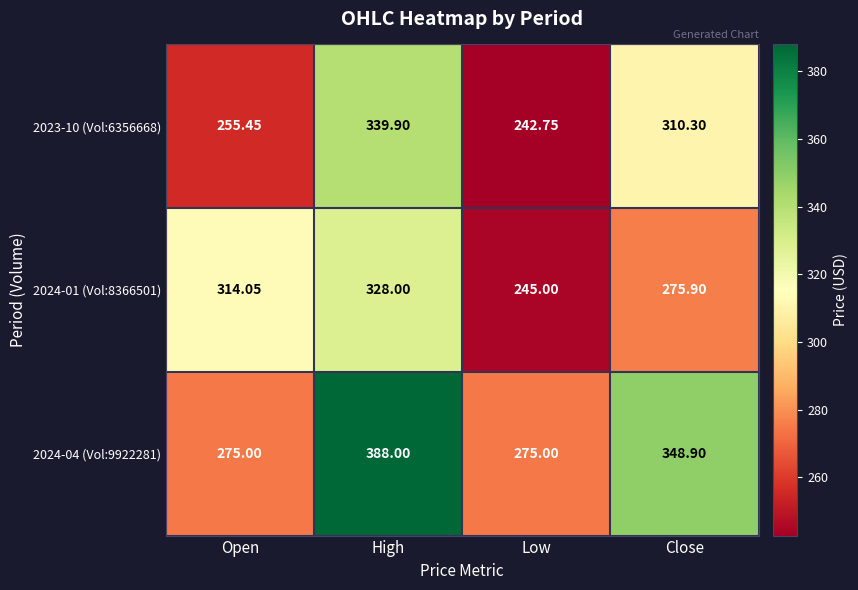

How many categories are shown in the chart?

4